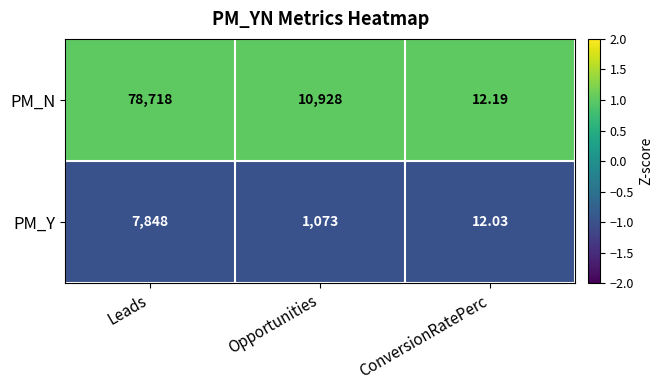

What is the spread (max minus min) of values at Leads?

70870.0